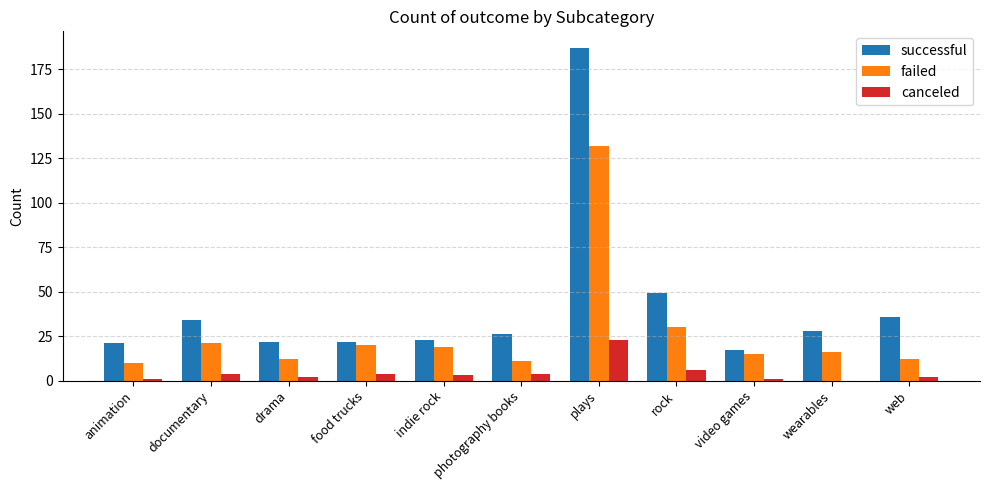

How many categories are shown in the chart?

11